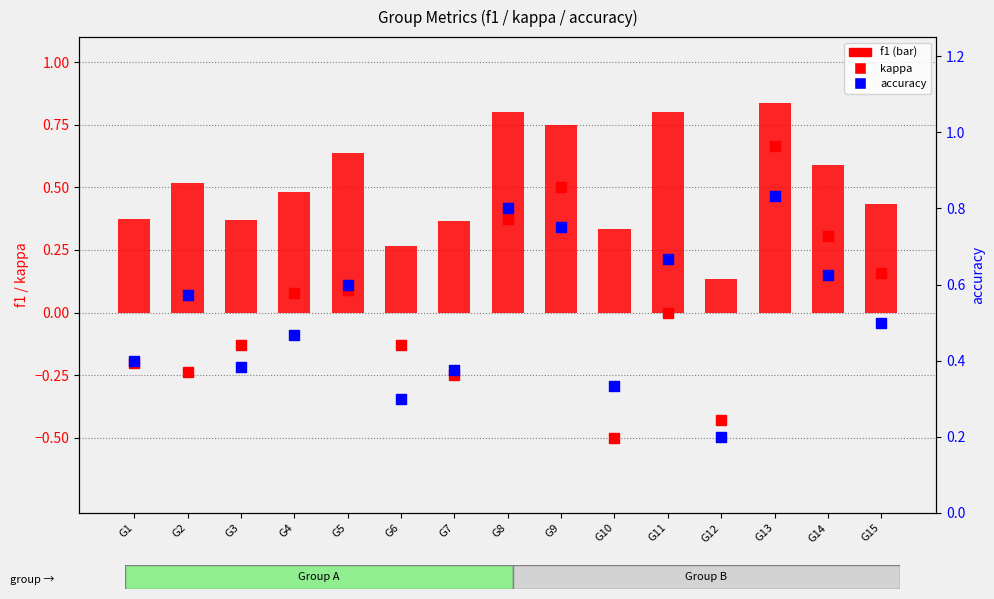

Which series has the largest Y range (max minus min)?

kappa